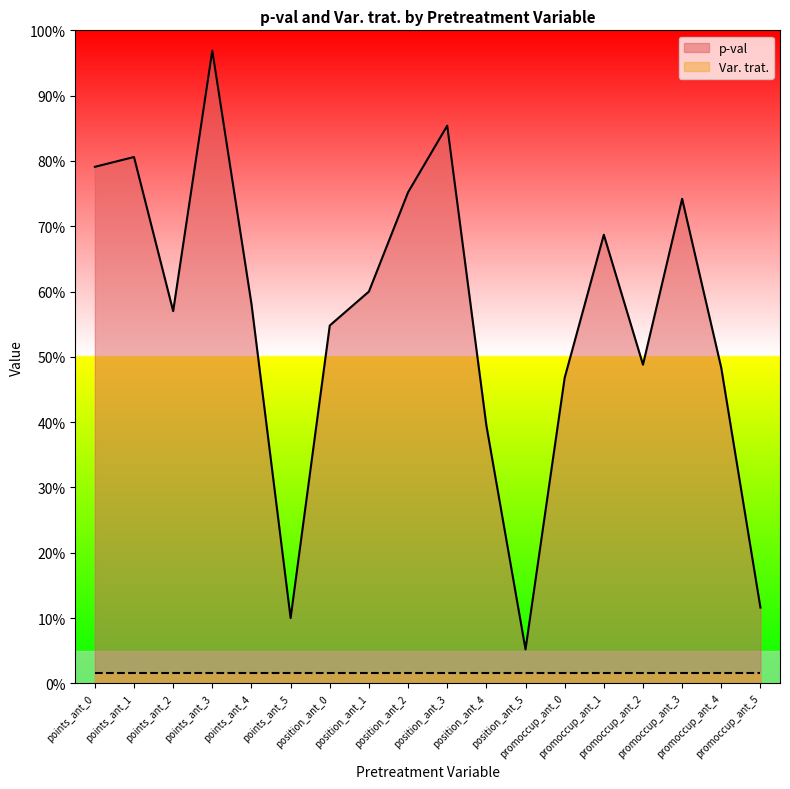

Does the chart display data point markers on the line(s)?

No